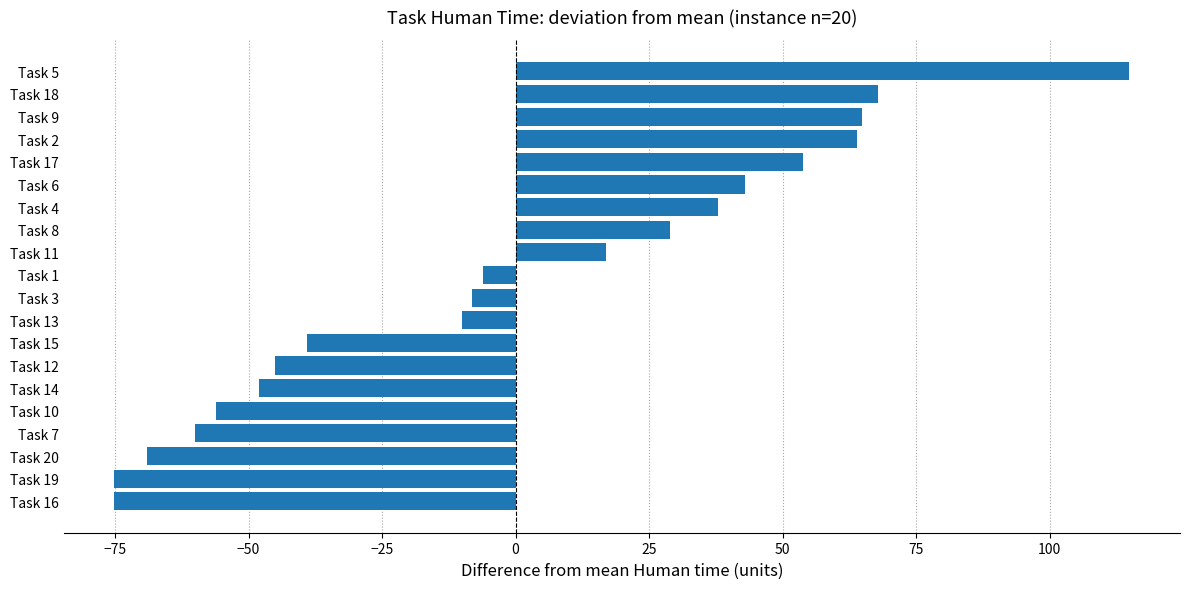

Between Task 13 and Task 19, which is larger?

Task 13